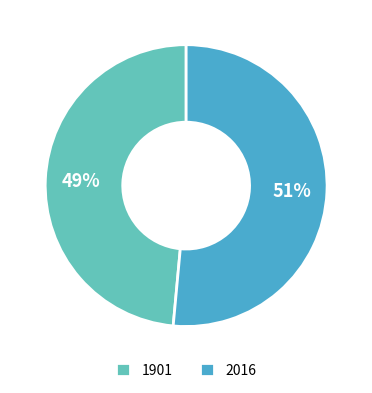

Is there a majority slice in this chart?

Yes